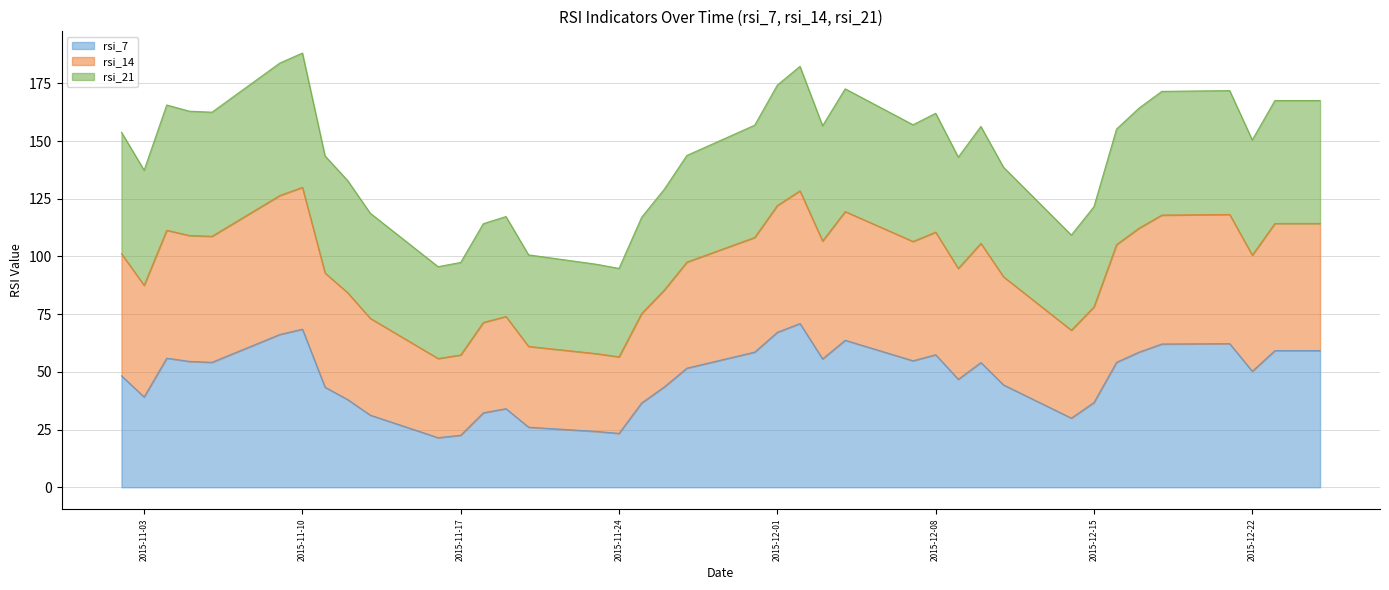

What are all the series names shown in the legend?

rsi_7, rsi_14, rsi_21